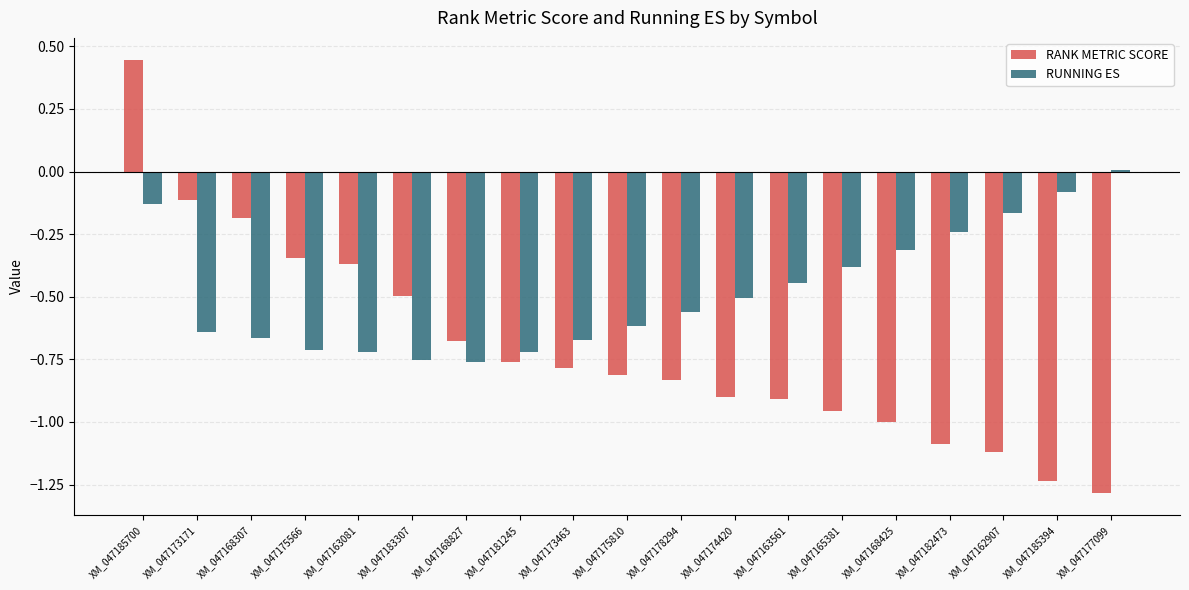

Is the value of RANK METRIC SCORE at XM_047178294 greater than the value of RUNNING ES at XM_047175810?

No